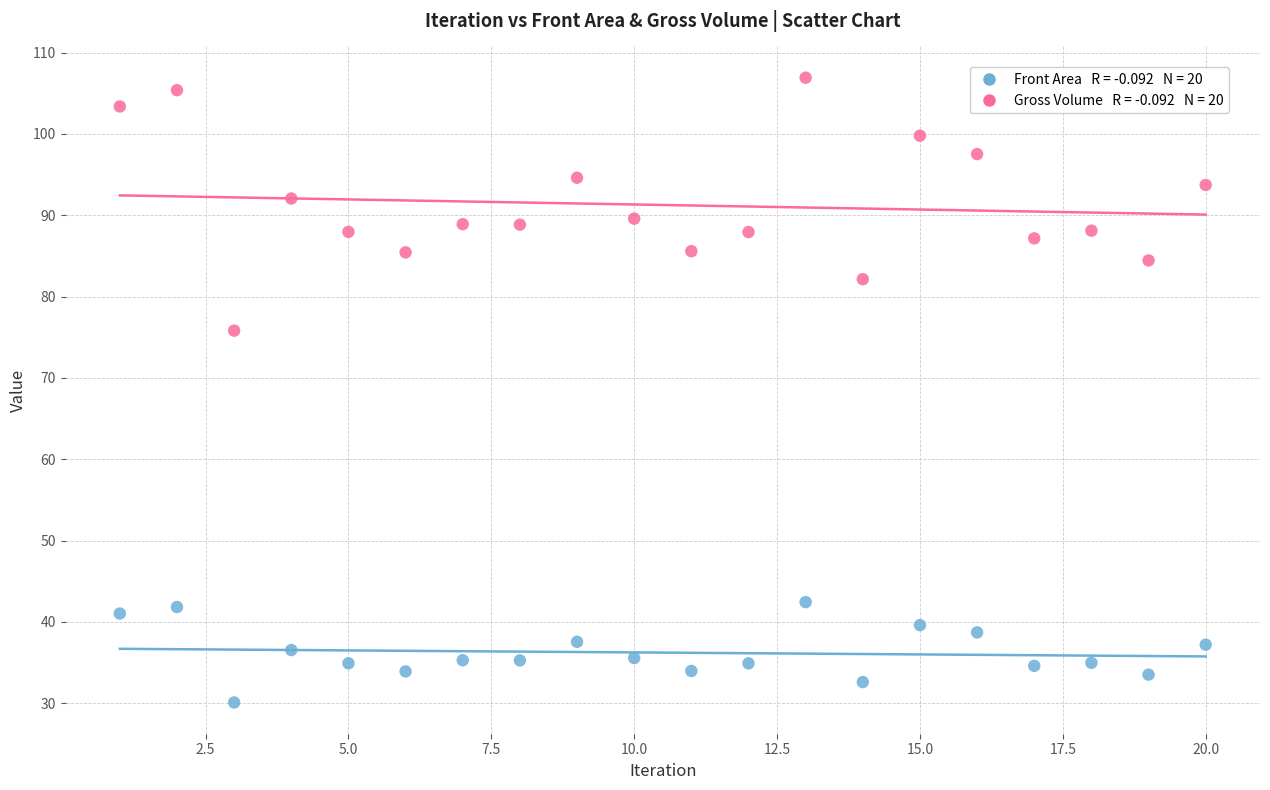

Across all data points, what is the range of Y values (max minus min)?

76.8